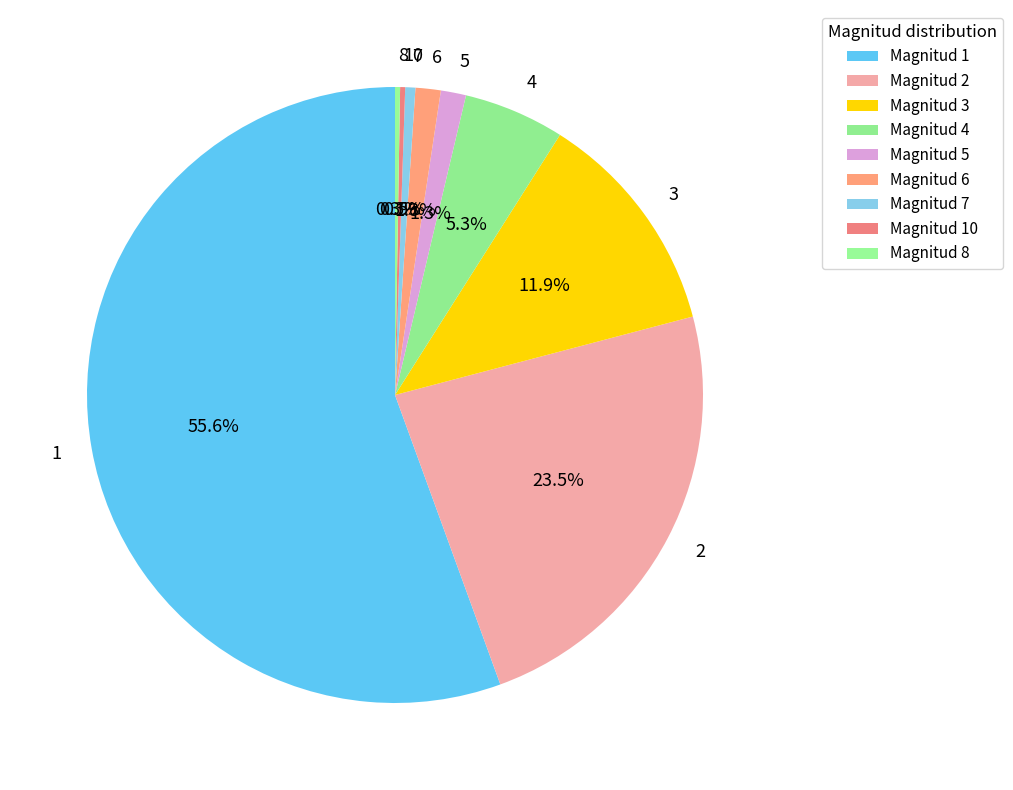

Do 4 and 2 together represent more than half of the pie?

No